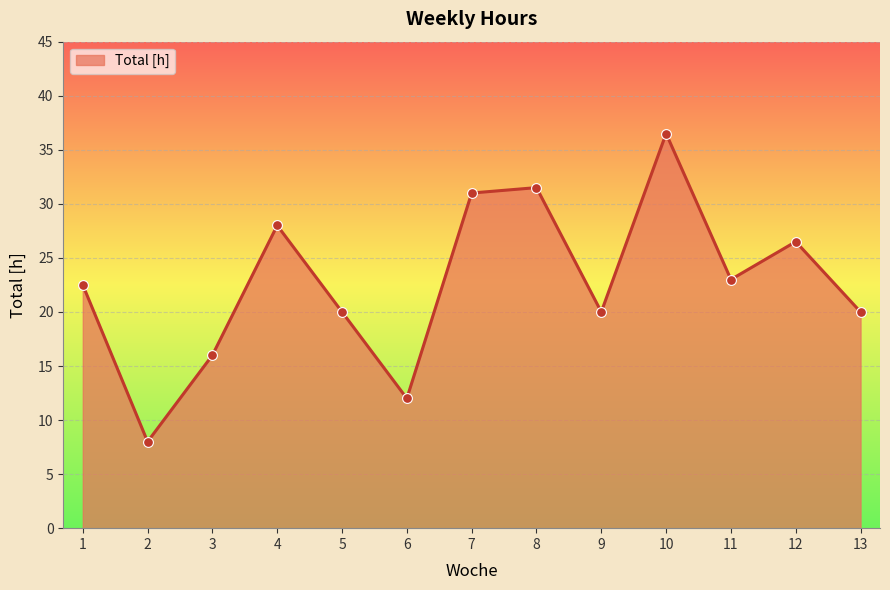

What is the change in value from 4 to 11?

-5.0